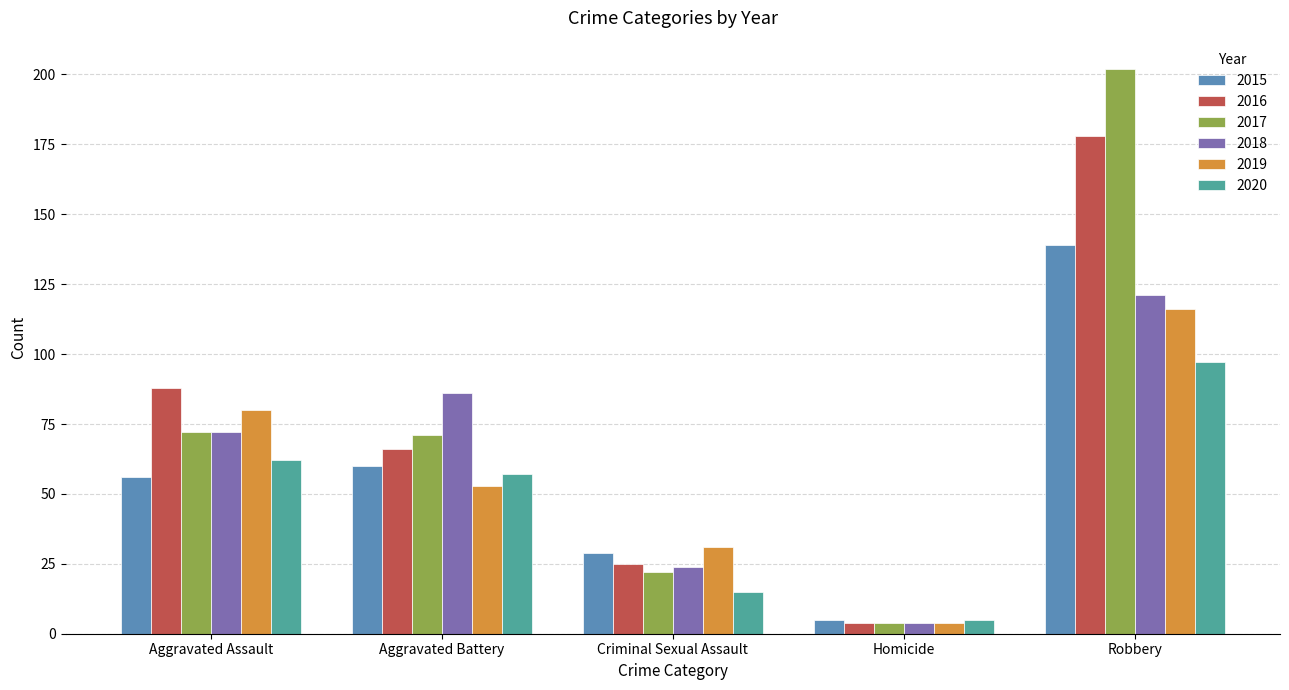

Rank the categories by 2020 value from highest to lowest.

Robbery, Aggravated Assault, Aggravated Battery, Criminal Sexual Assault, Homicide